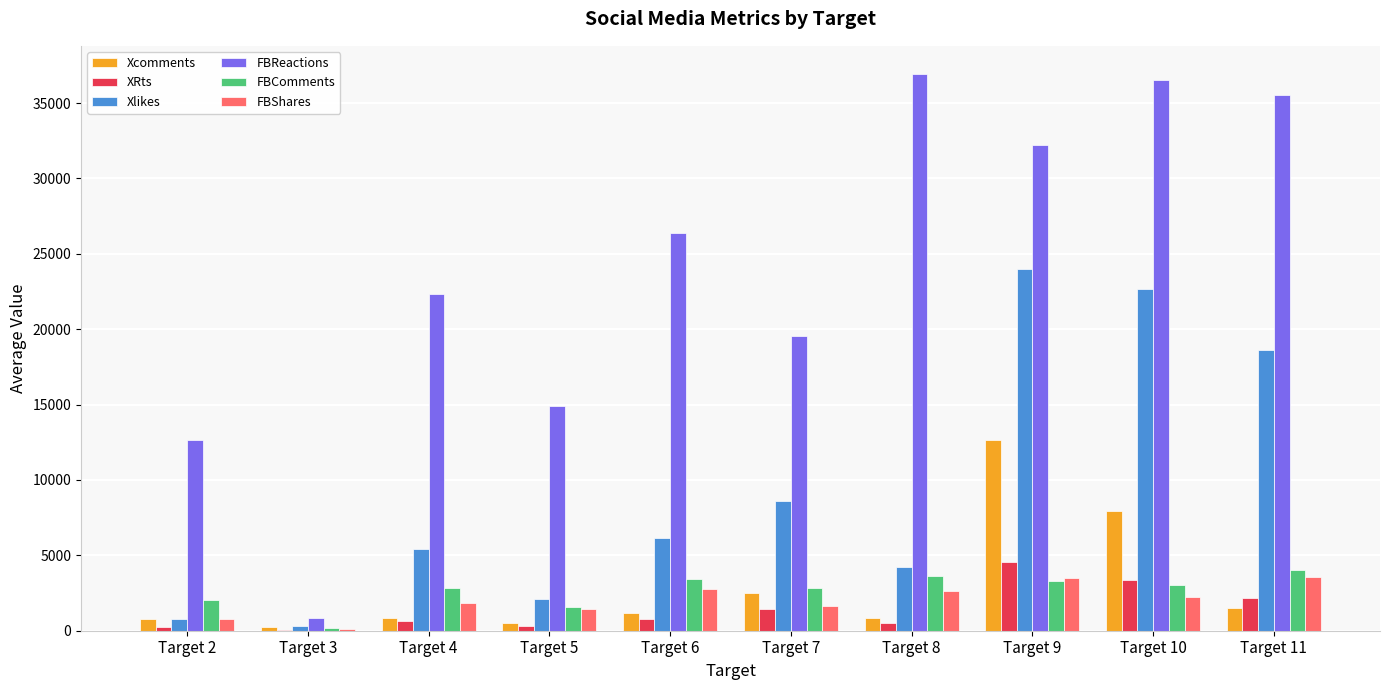

What is the average value of the Xcomments series?

2890.3